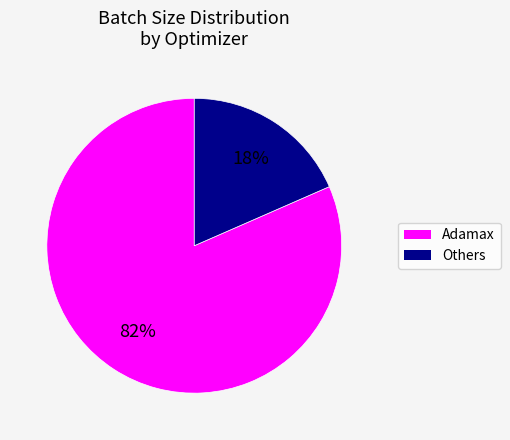

Does any single category account for the majority?

Yes